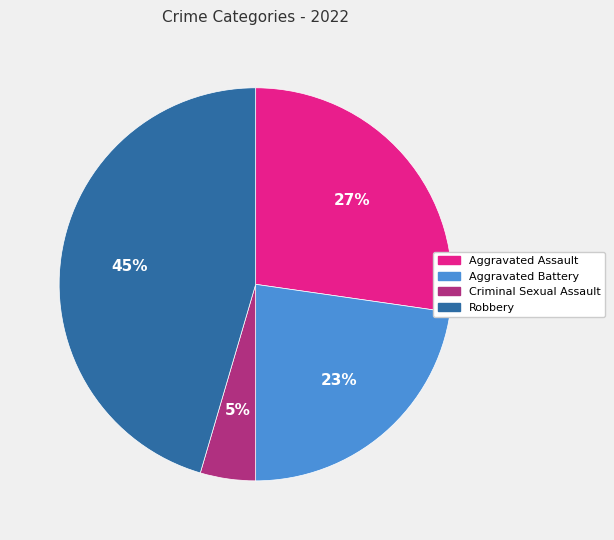

What percentage is the Robbery slice, to the nearest percent?

45%